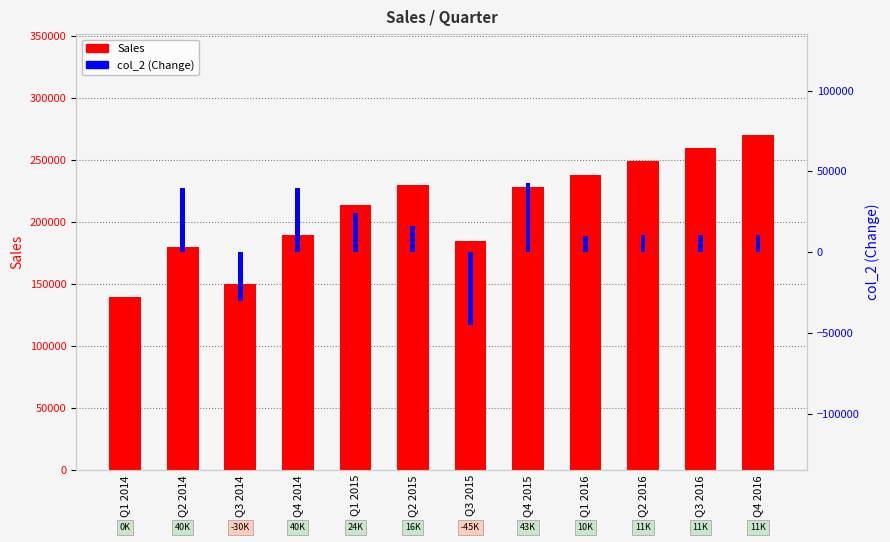

The value of Sales at Q1 2016 is 238107.1. True or false?

True